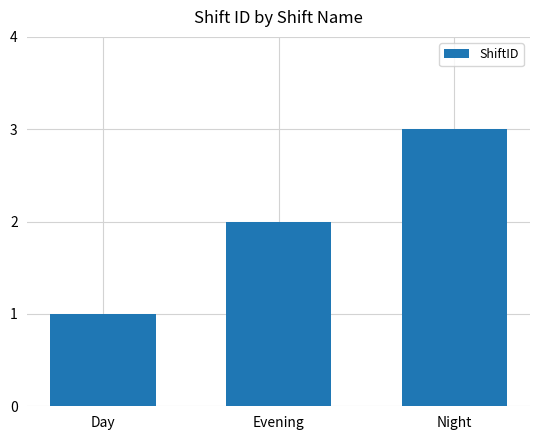

What is the value of the 2nd bar from the left?

2